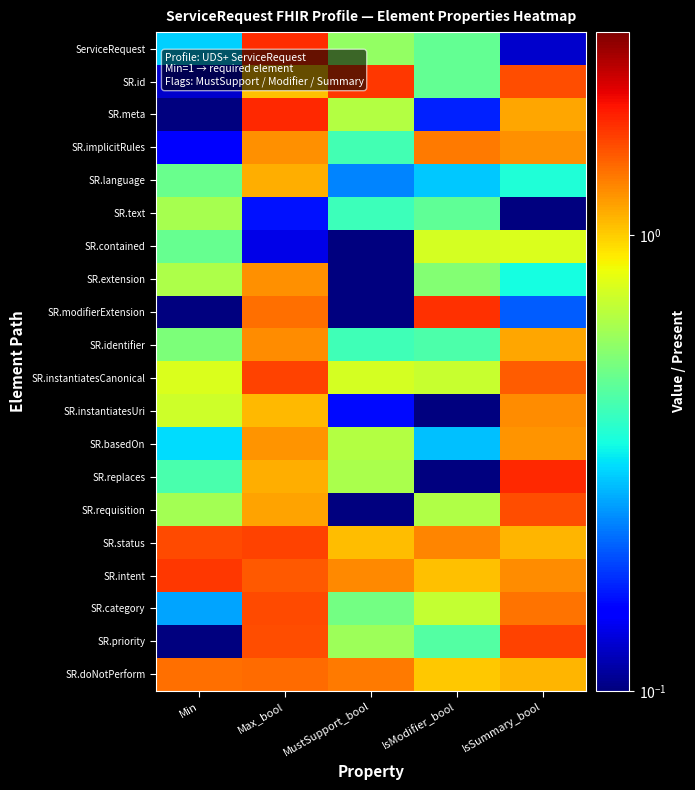

At which category does the chart reach its minimum across all series?

MustSupport_bool